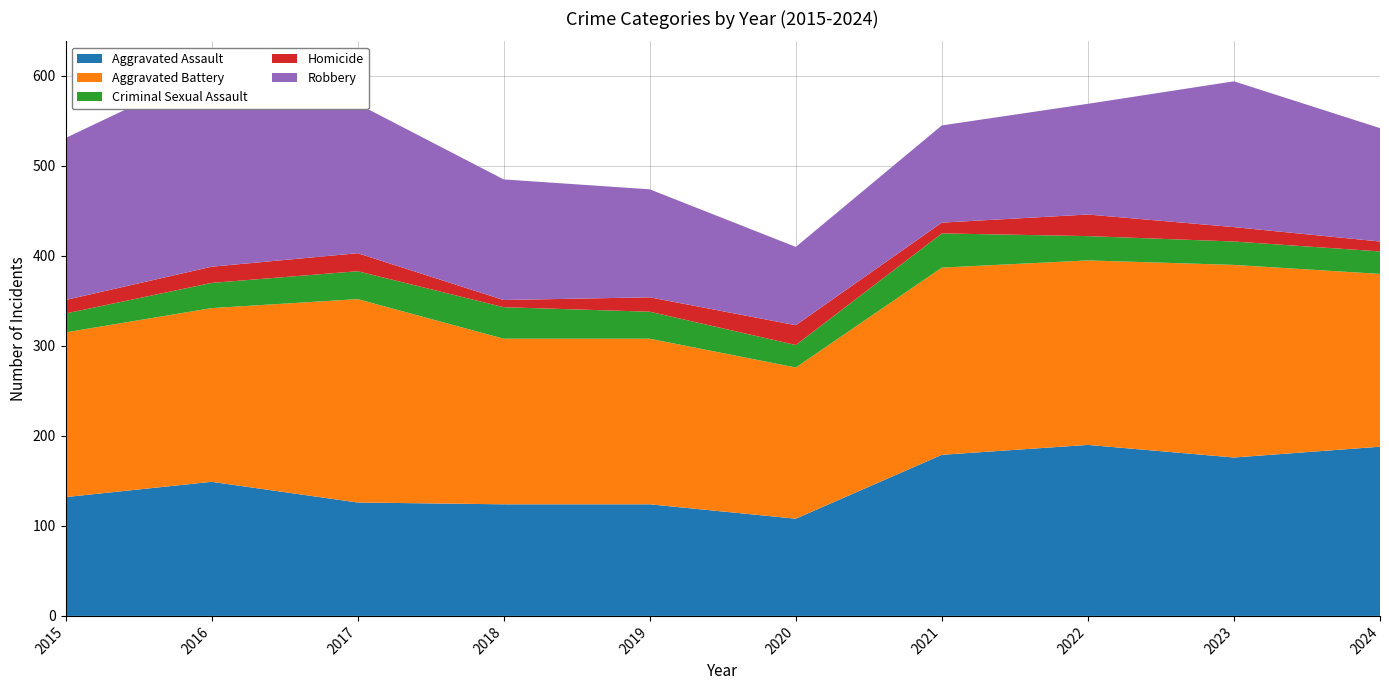

Reading left to right, what are all the values shown in this chart?

Aggravated Assault: 2015=132	2016=149	2017=126	2018=124	2019=124	2020=108	2021=179	2022=190	2023=176	2024=188
Aggravated Battery: 2015=183	2016=193	2017=226	2018=184	2019=184	2020=168	2021=208	2022=205	2023=214	2024=192
Criminal Sexual Assault: 2015=21	2016=28	2017=31	2018=35	2019=30	2020=25	2021=38	2022=27	2023=26	2024=25
Homicide: 2015=15	2016=18	2017=20	2018=8	2019=16	2020=22	2021=12	2022=24	2023=16	2024=11
Robbery: 2015=180	2016=220	2017=166	2018=134	2019=120	2020=87	2021=108	2022=123	2023=162	2024=126